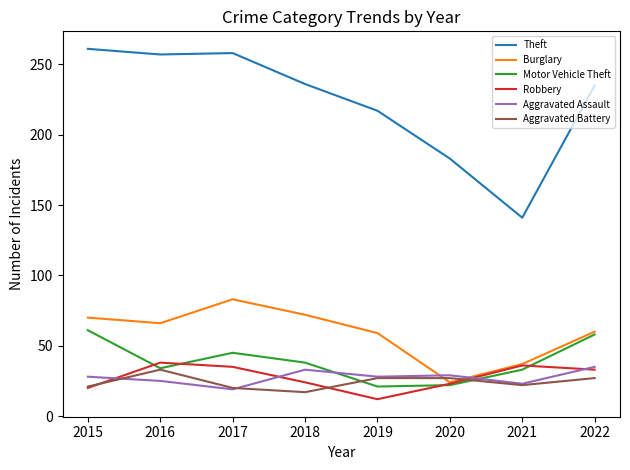

At which category does the chart reach its peak across all series?

2015